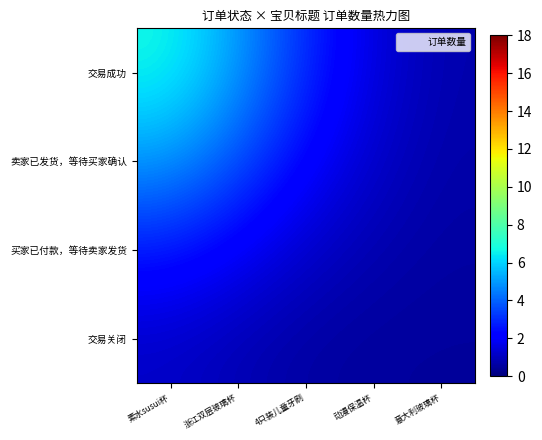

At which category is the sum across all series the highest?

素水susui双层玻璃杯茶杯水杯便携过滤茶水分离创意杯子定制